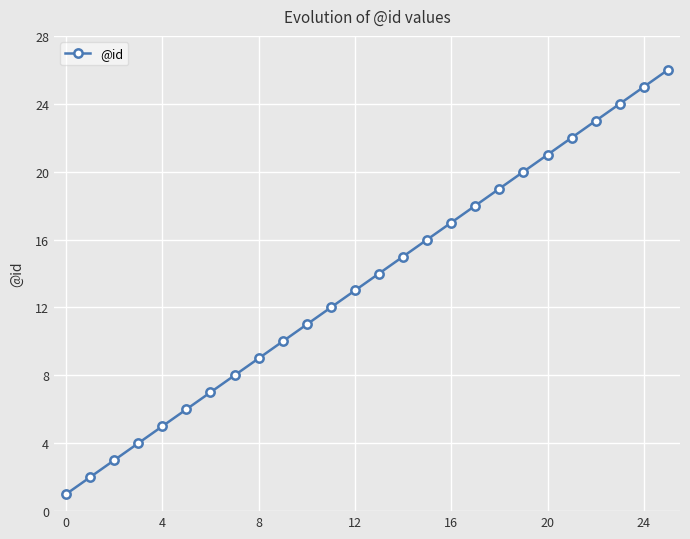

What is the average value?

14